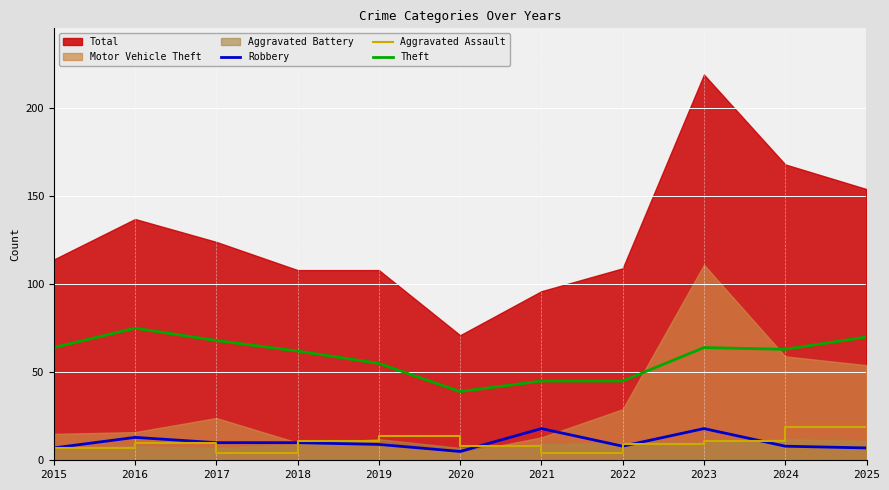

Between 2022 and 2015, which is larger?

2022